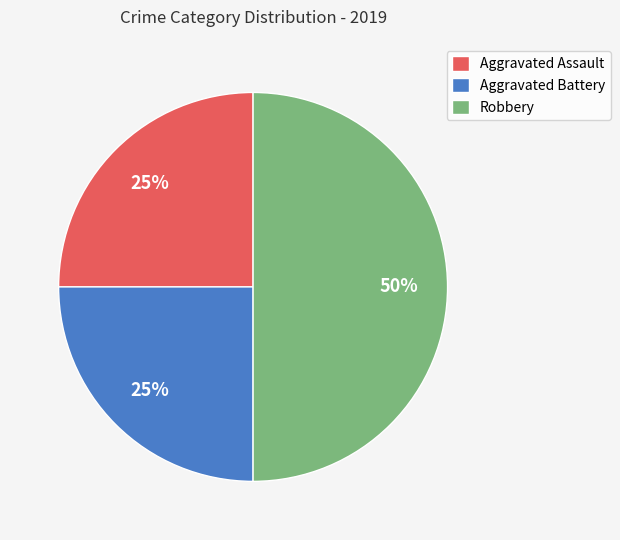

The Robbery slice represents 39% of the pie. True or false?

False